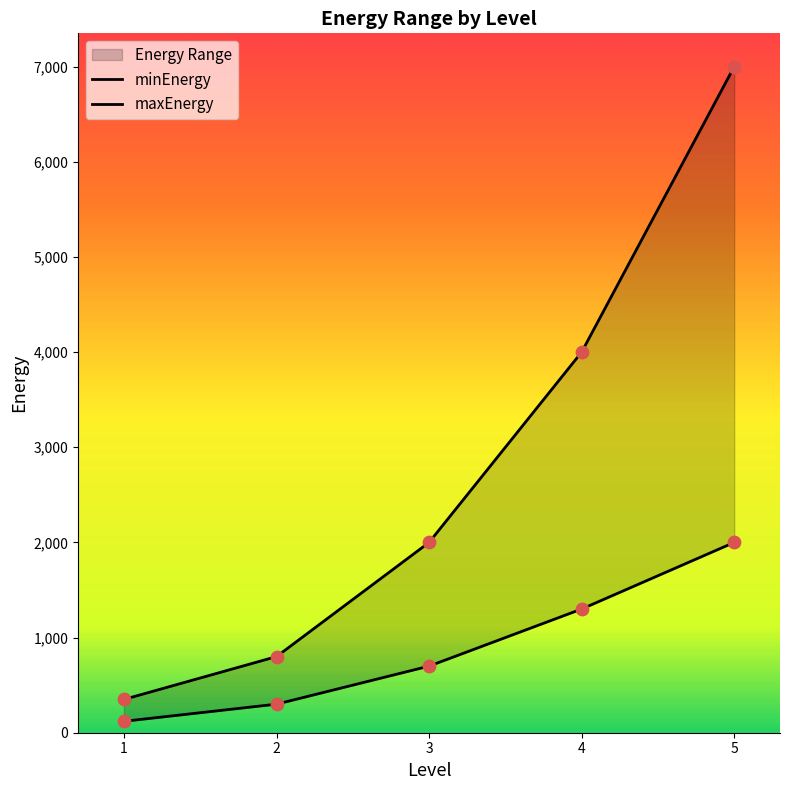

Which series has the largest Y range (max minus min)?

maxEnergy